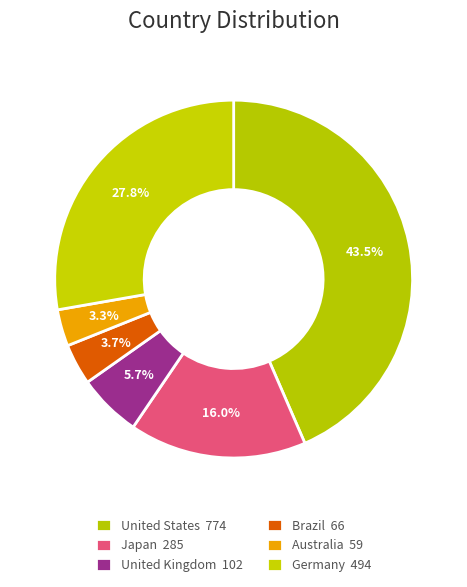

How many slices are in this pie chart?

6